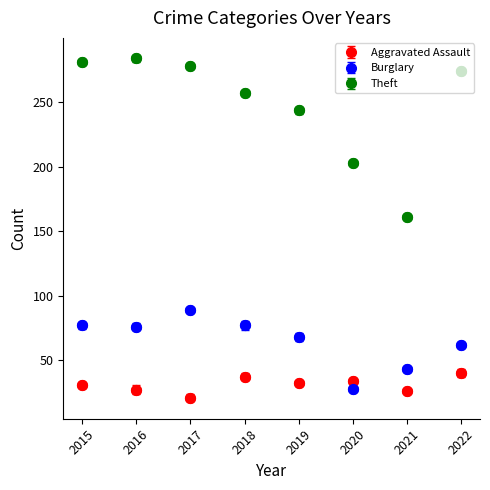

Which series has the largest range (max minus min)?

Theft